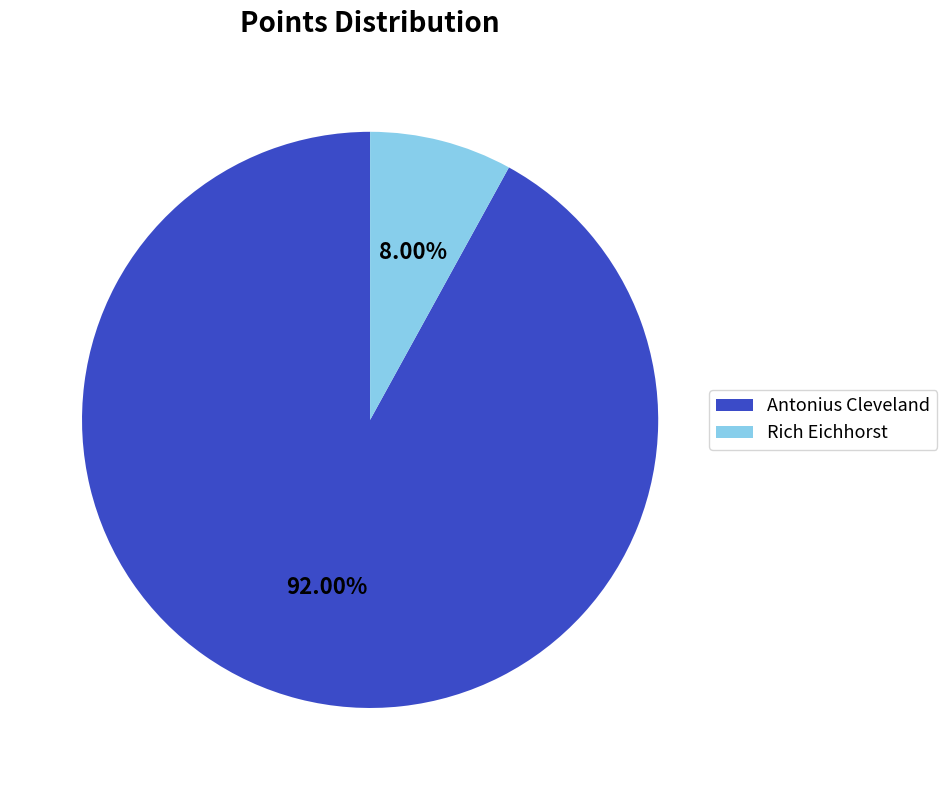

Which slice is the largest?

Antonius Cleveland